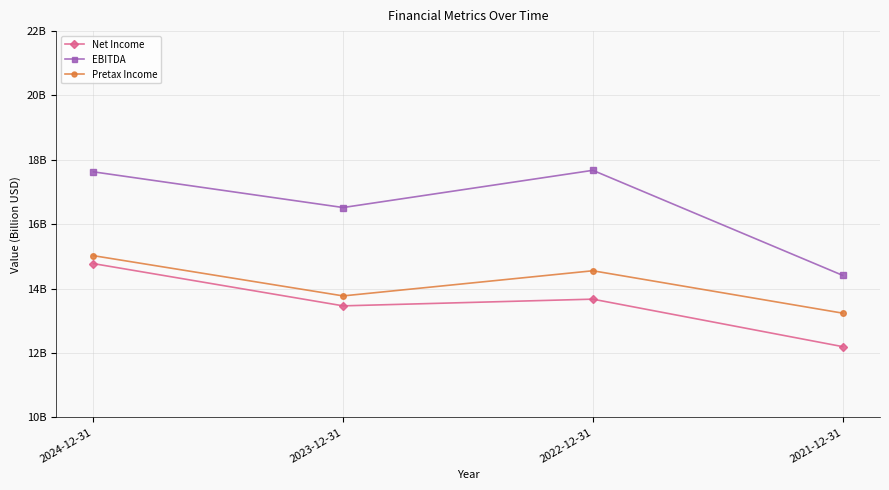

List the series in order of their peak value, highest first.

EBITDA, Pretax Income, Net Income